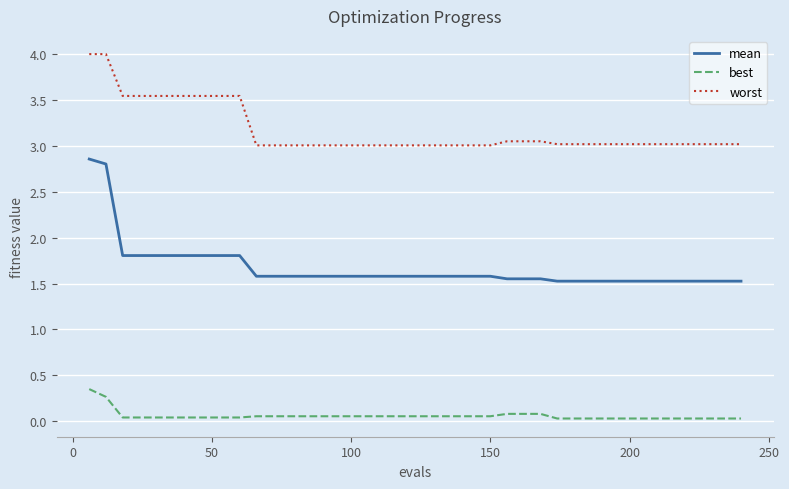

Which series has the largest range (max minus min)?

mean